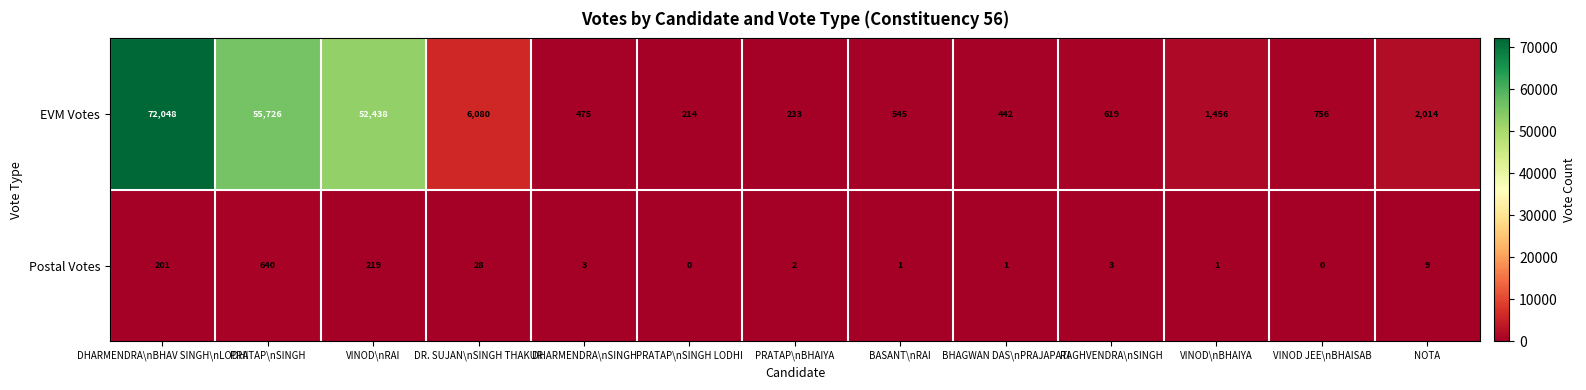

Rank the series at NOTA from lowest to highest value.

Postal Votes, EVM Votes